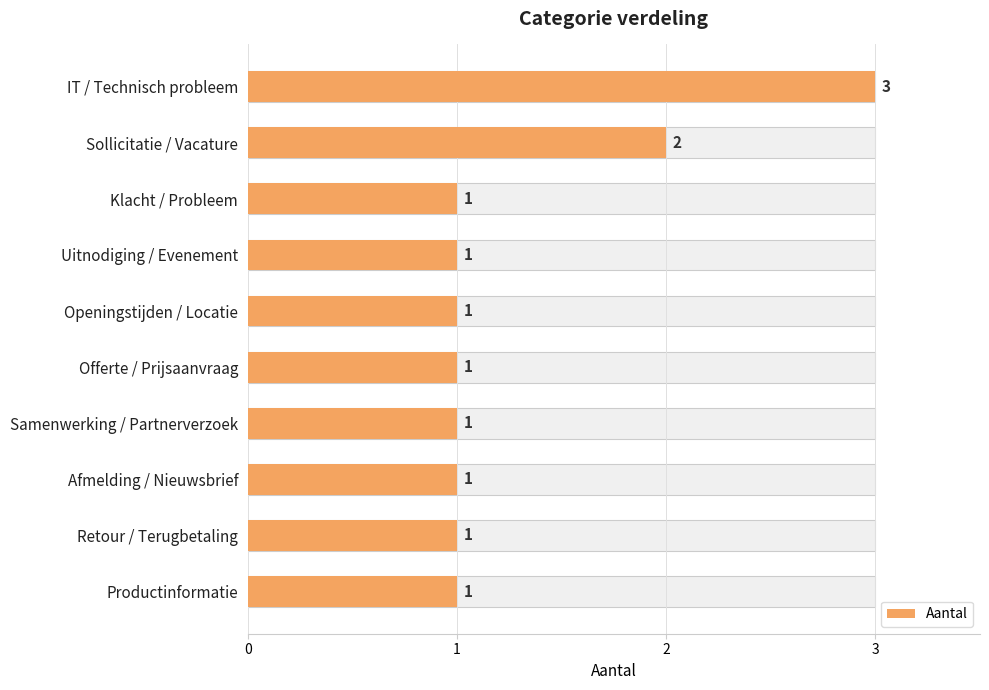

What is the sum of all values?

13